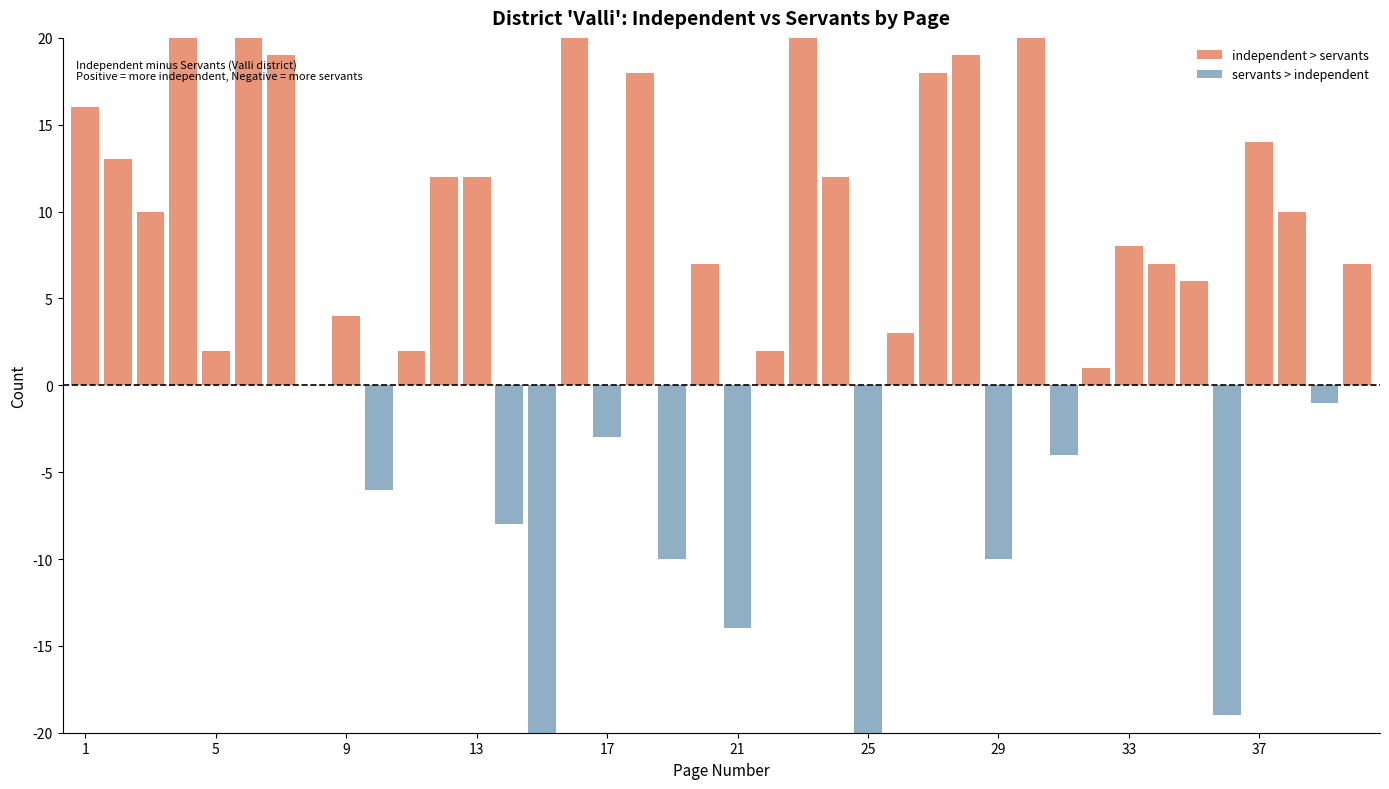

Reading right to left, list all the values displayed in this chart.

independent: 40=18	39=18	38=22	37=19	36=15	35=19	34=25	33=29	32=22	31=14	30=32	29=18	28=29	27=25	26=27	25=14	24=31	23=36	22=18	21=5	20=14	19=26	18=30	17=13	16=40	15=8	14=18	13=20	12=25	11=17	10=13	9=18	8=17	7=30	6=36	5=24	4=39	3=16	2=25	1=30
servants: 40=11	39=19	38=12	37=5	36=34	35=13	34=18	33=21	32=21	31=18	30=12	29=28	28=10	27=7	26=24	25=39	24=19	23=14	22=16	21=19	20=7	19=36	18=12	17=16	16=17	15=31	14=26	13=8	12=13	11=15	10=19	9=14	8=17	7=11	6=14	5=22	4=16	3=6	2=12	1=14